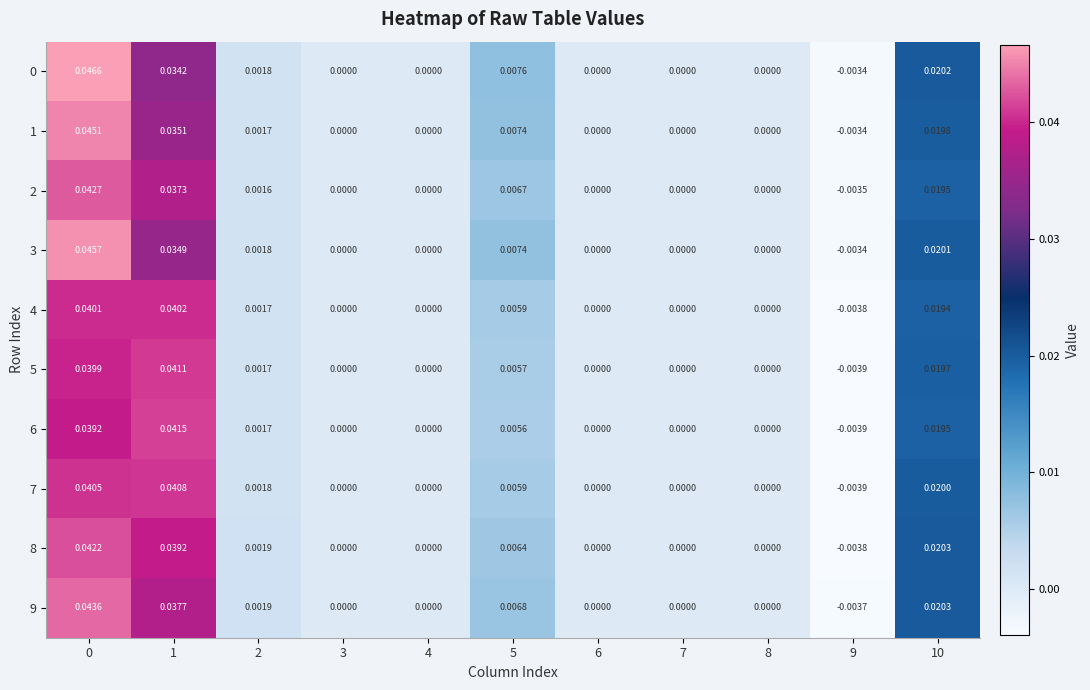

How many data points does each series have?

11